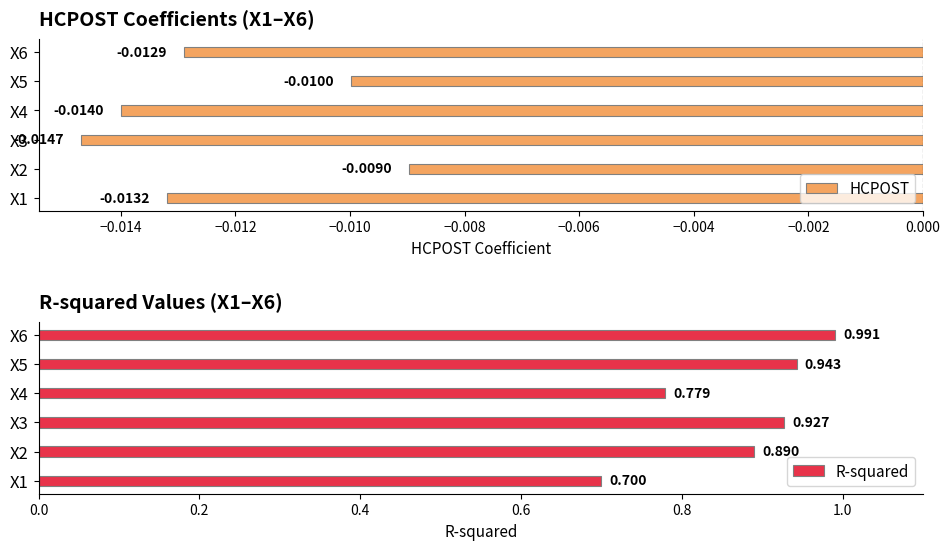

How many bars are there in total?

12